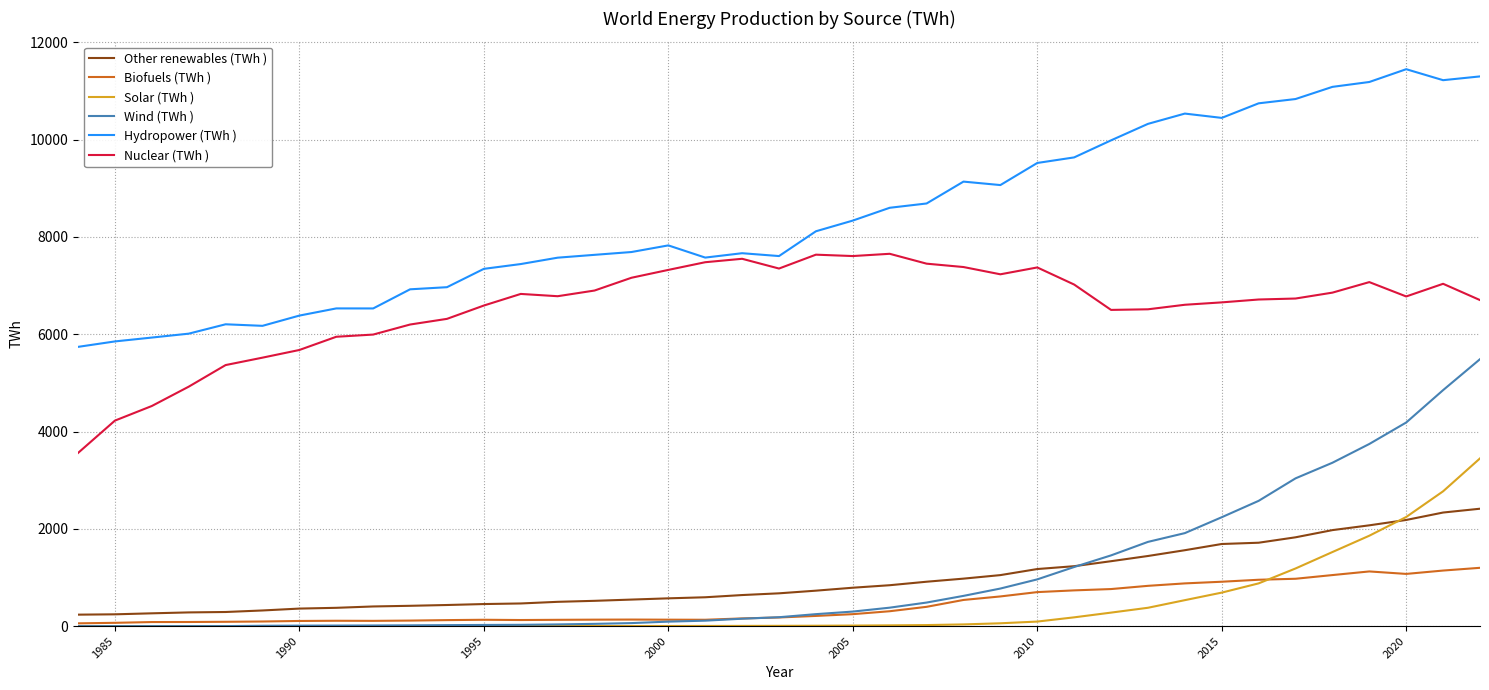

What is the lowest value of the Hydropower (TWh ) series?

5740.6